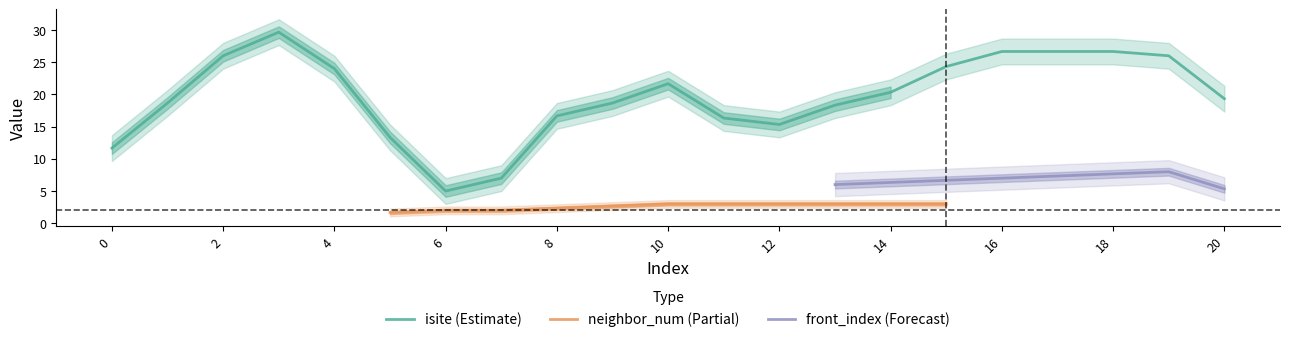

True or false: isite (Estimate) has a value of 9.9 at 2.

False